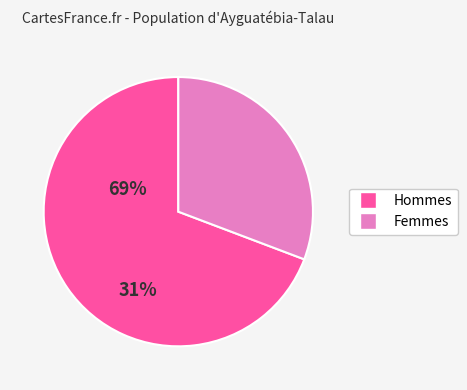

Is there a majority slice in this chart?

Yes